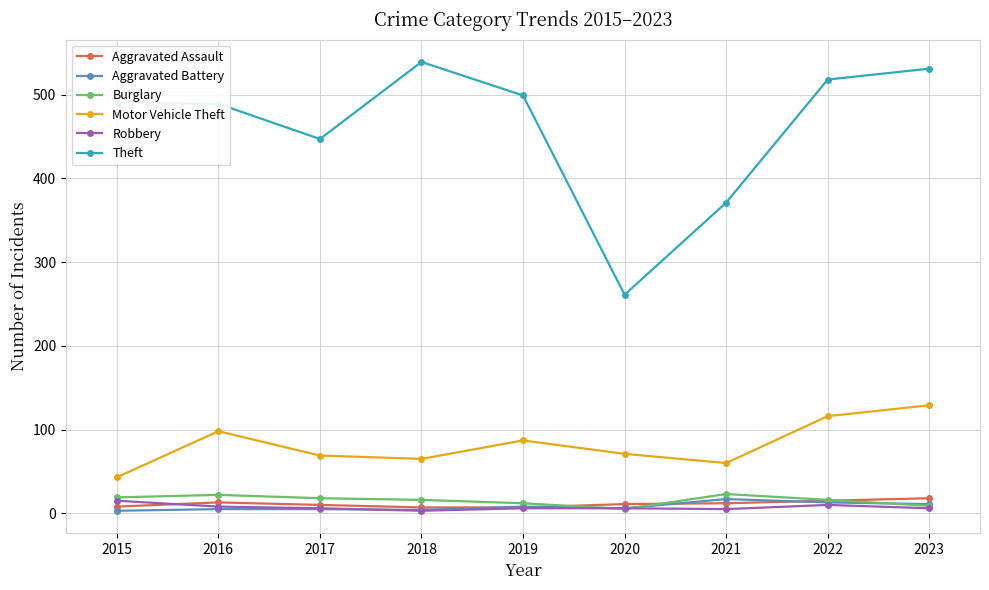

What is the difference between the highest and lowest values at 2021?

366